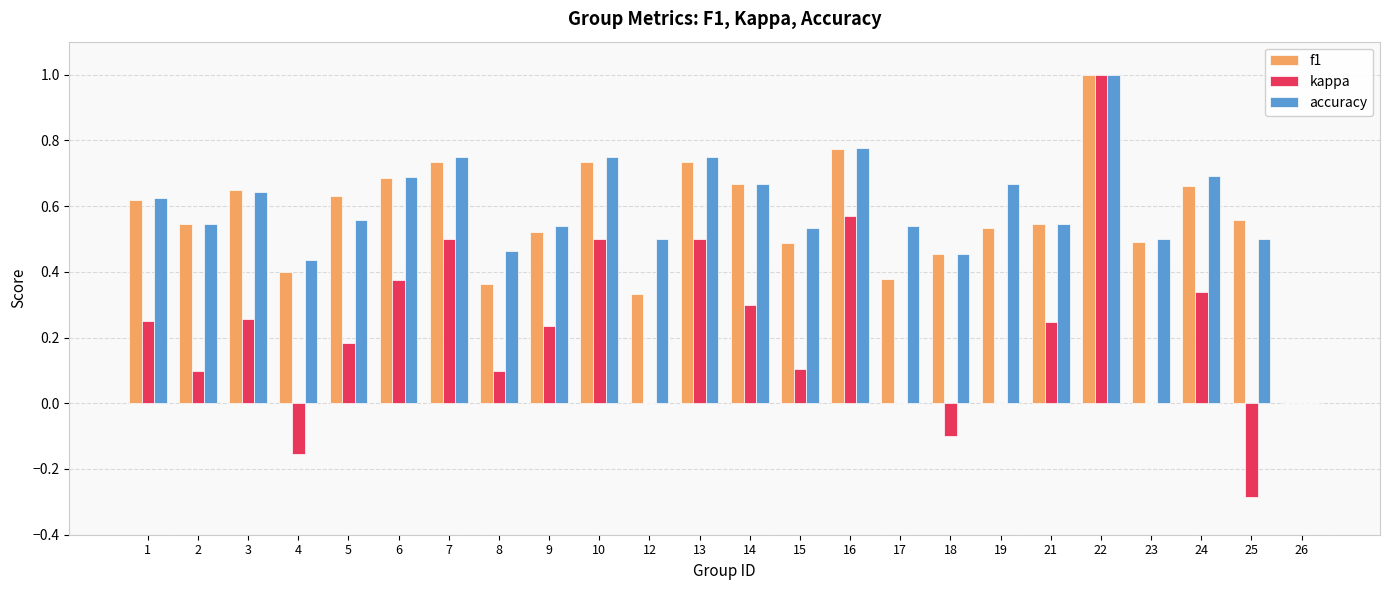

True or false: accuracy has a value of 0.3 at 15.

False